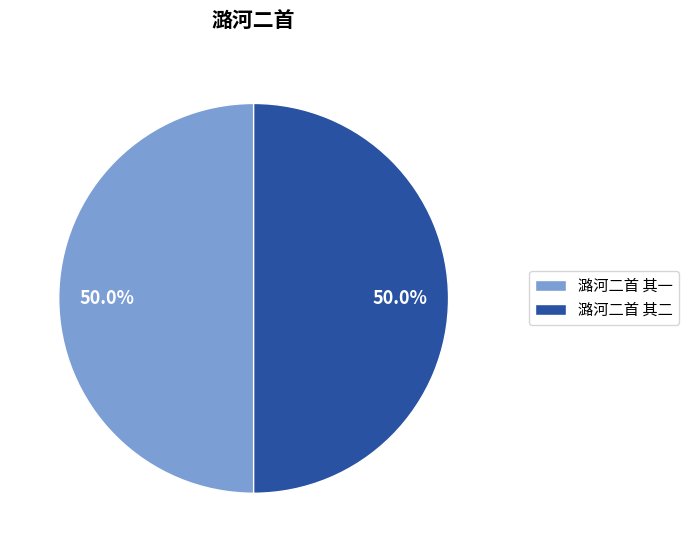

What is the ratio of the value at 潞河二首 其二 to the value at 潞河二首 其一?

1.0